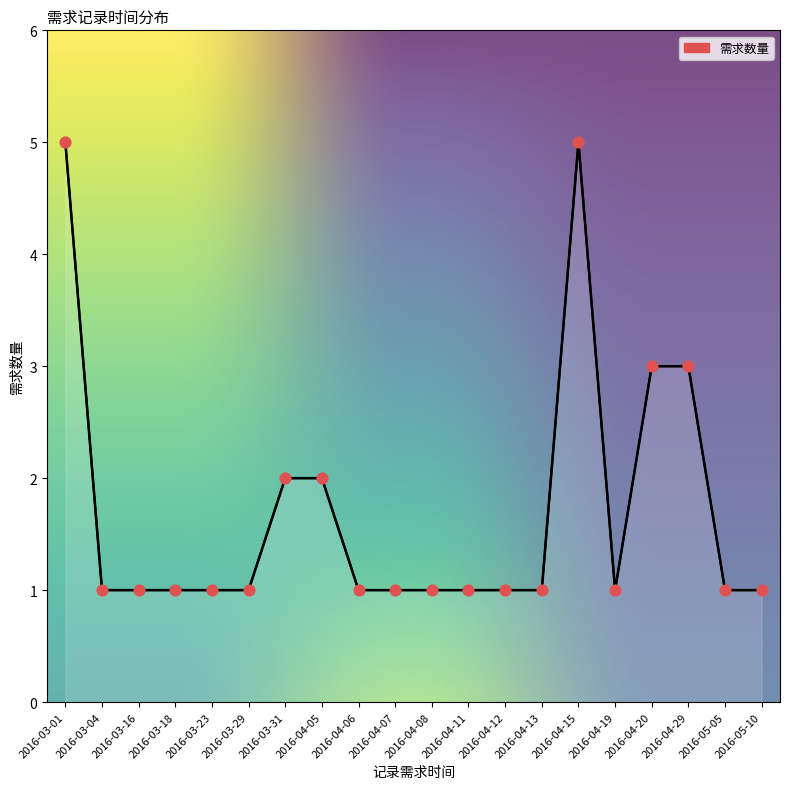

Which has a higher value, 2016-03-01 or 2016-04-06?

2016-03-01